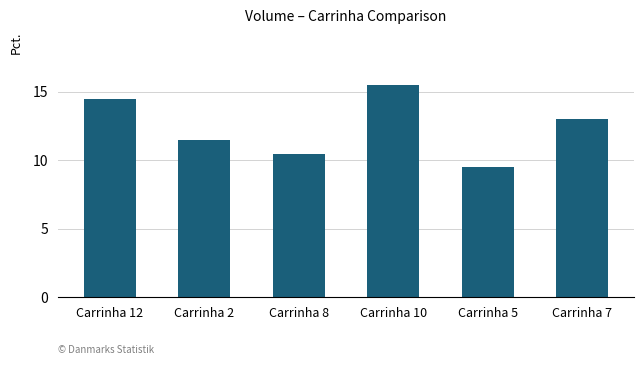

Reading left to right, extract all data points from this chart.

14.5	11.5	10.5	15.5	9.5	13.0